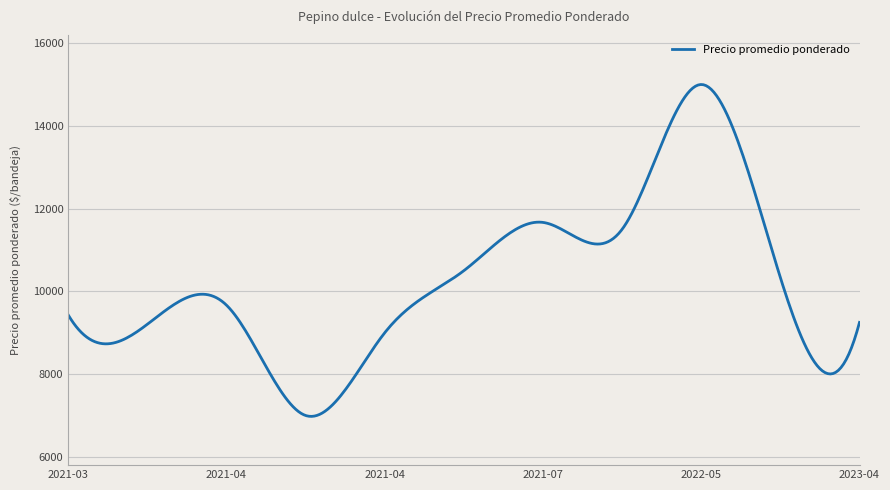

What is the maximum value shown in the chart?

14999.6